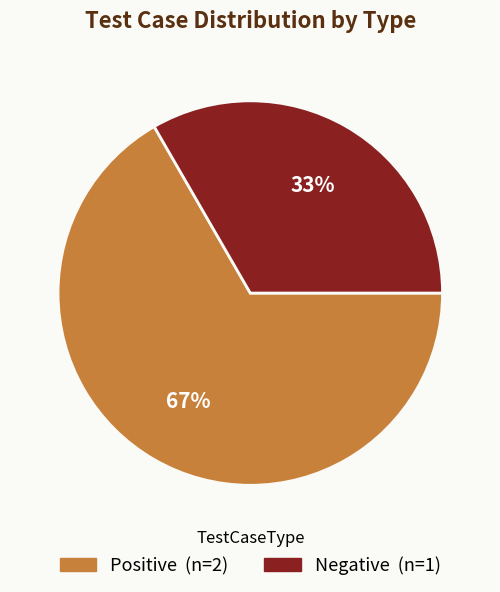

Approximately how many times larger is the value at Positive compared to Negative?

2.0